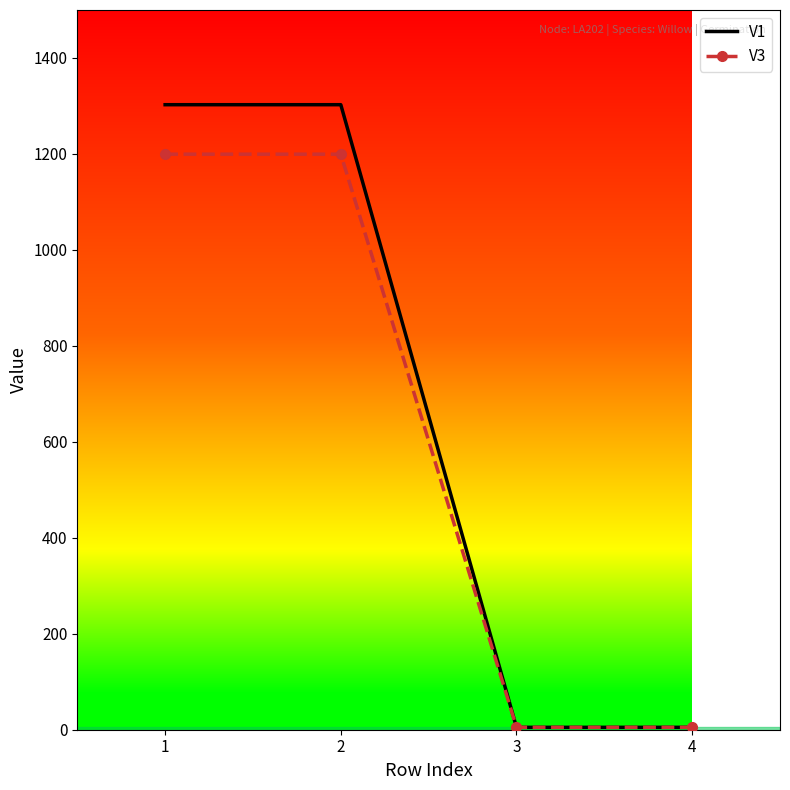

What is the sum of the V1 values at 2 and 3?

1307.6